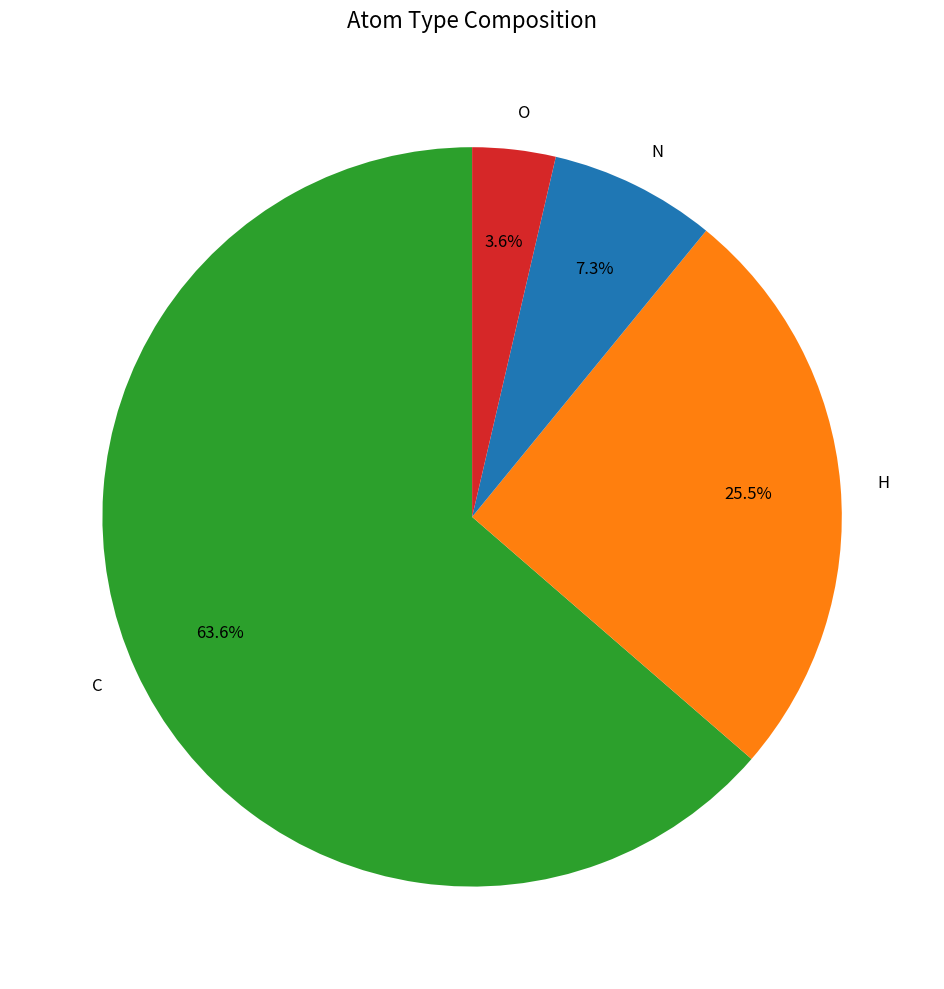

To the nearest percent, what is the average slice percentage?

25%